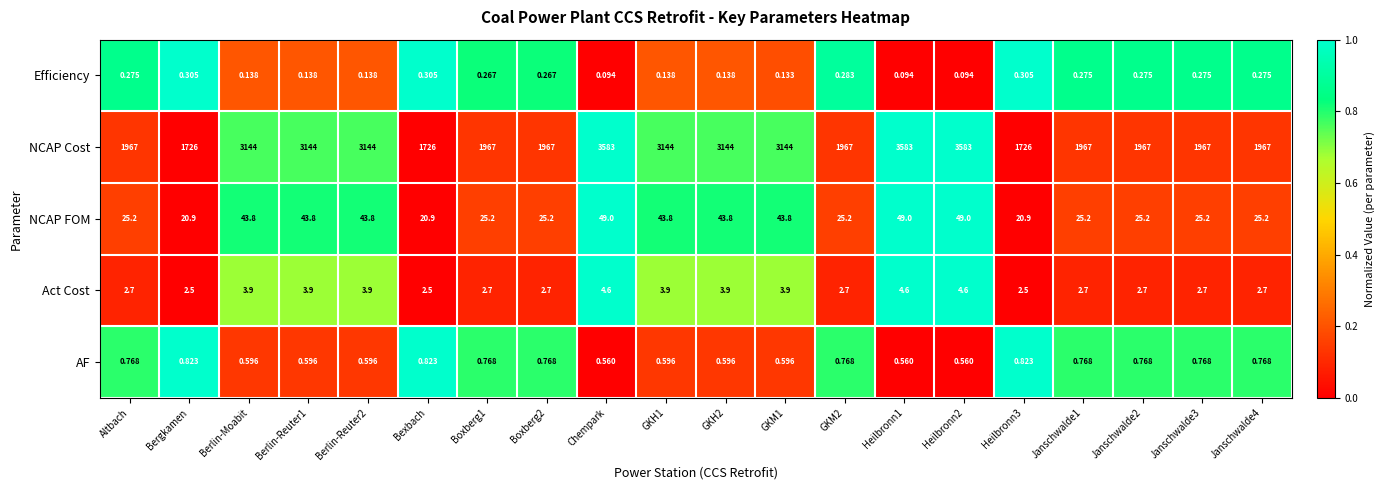

List the series in order of their peak value, highest first.

NCAP Cost, NCAP FOM, Act Cost, AF, Efficiency